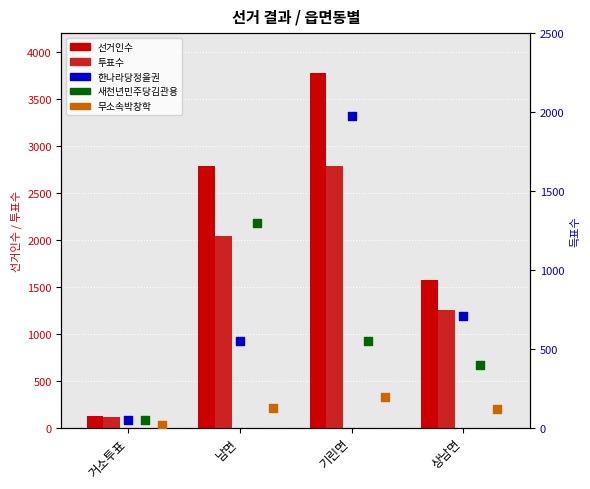

Which series has the largest Y range (max minus min)?

선거인수